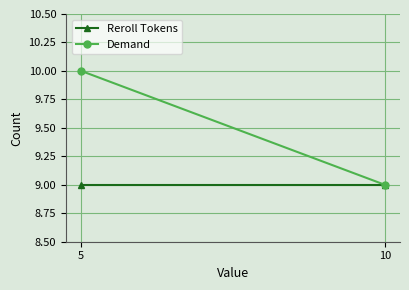

Count the Demand values in the range 9 to 10.

2